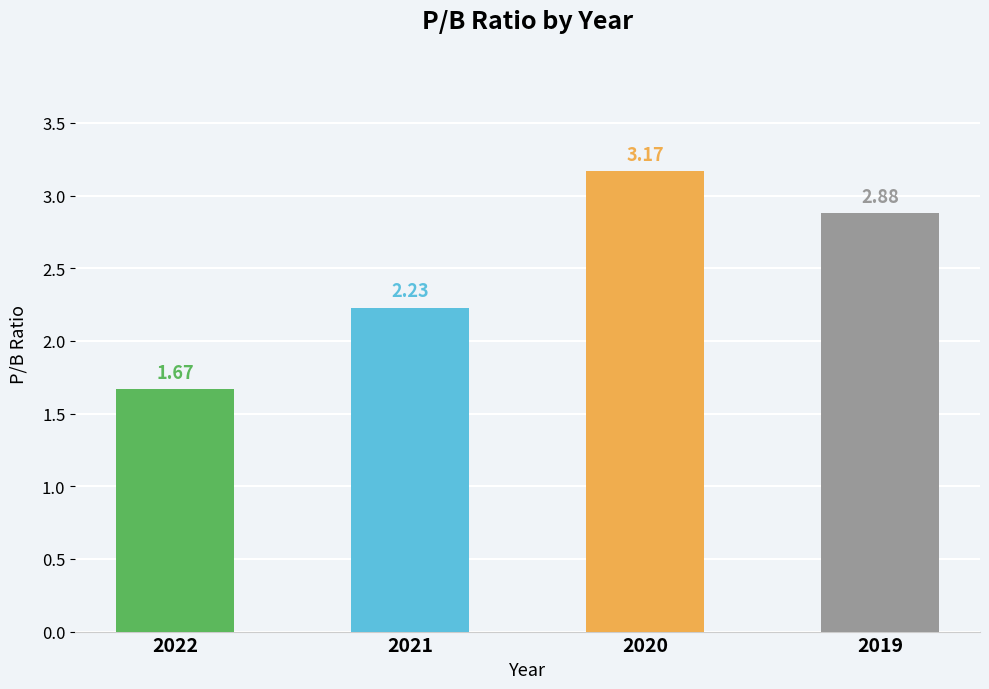

How many bars are there in total?

4